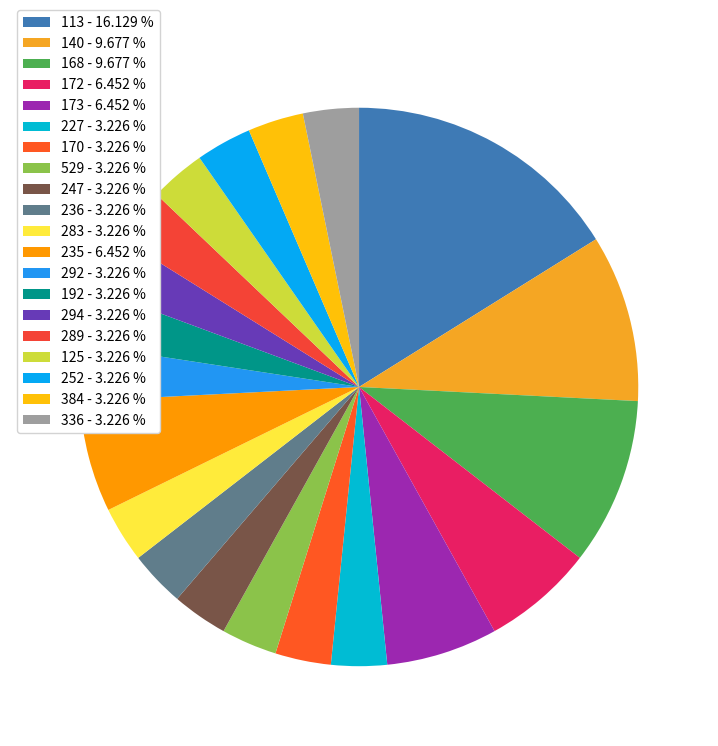

Combined, what portion of the pie is 113 and 252?

19.4%